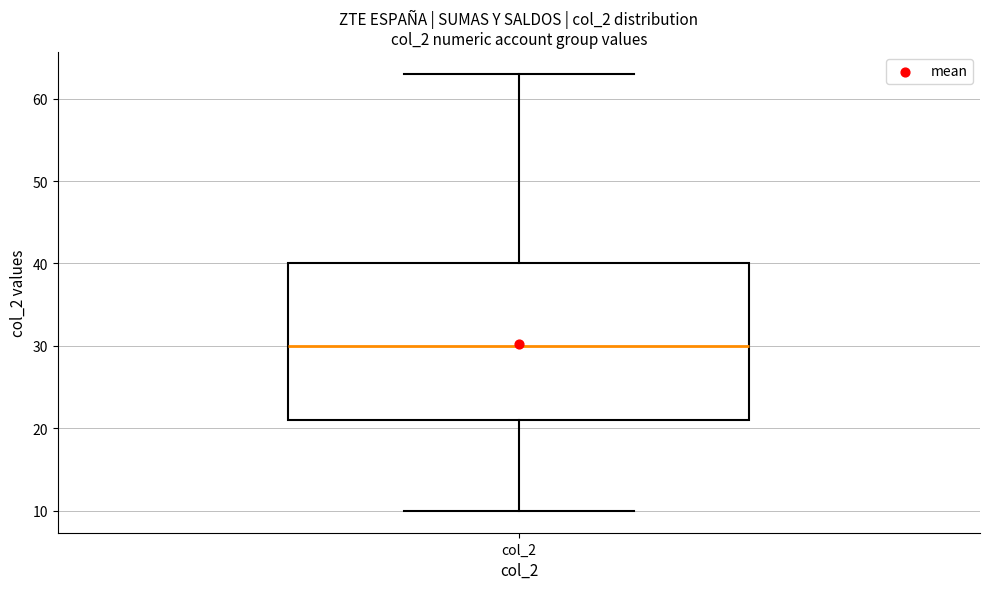

Read this box plot against the y-axis: the position of the median line, the range covered by the box, and the ends of both whiskers. The values are not printed on the chart, so give them approximately, as read against the axis.

median 30, box 21 to 40, whiskers 10 to 63